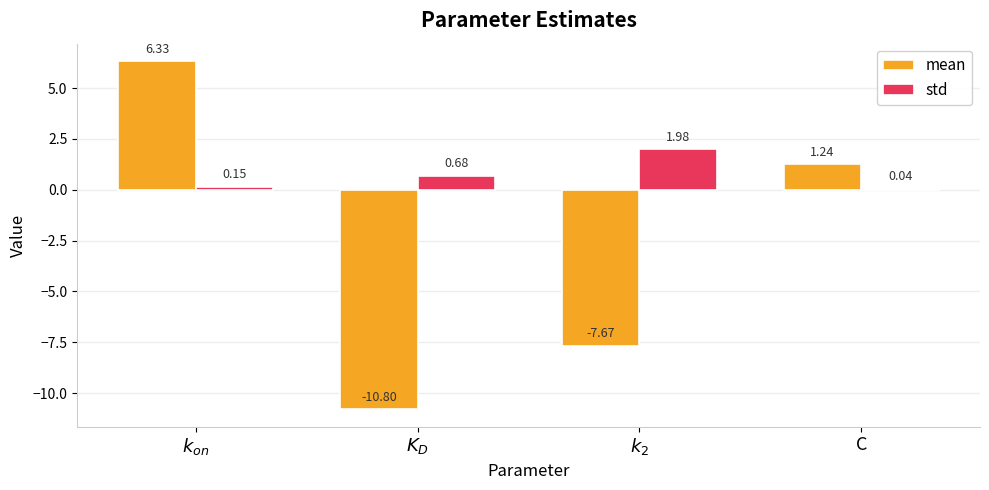

How many series are shown in this chart?

2